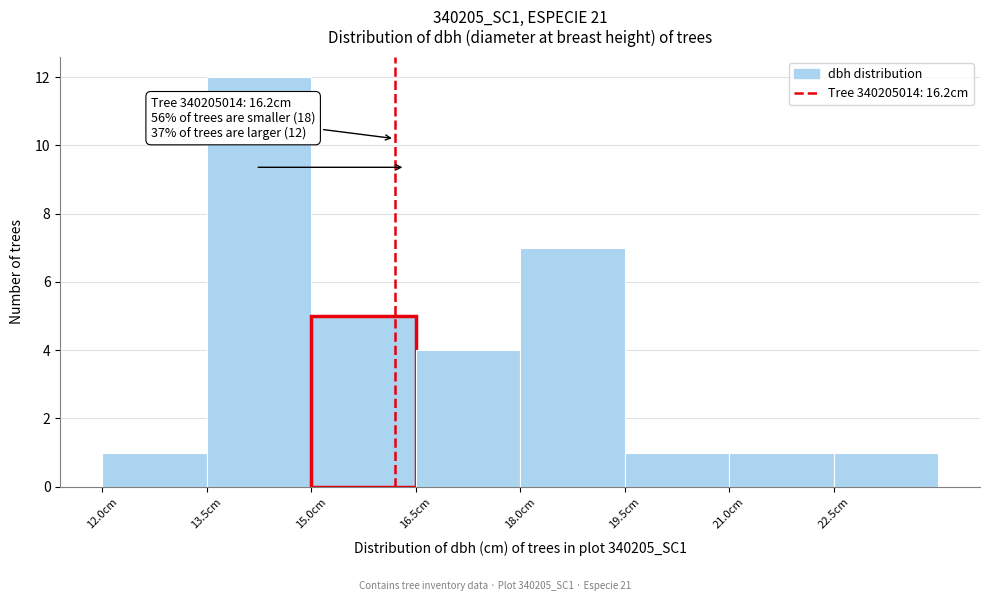

Over which range of the x-axis is the bar tallest?

13.5 to 15.0